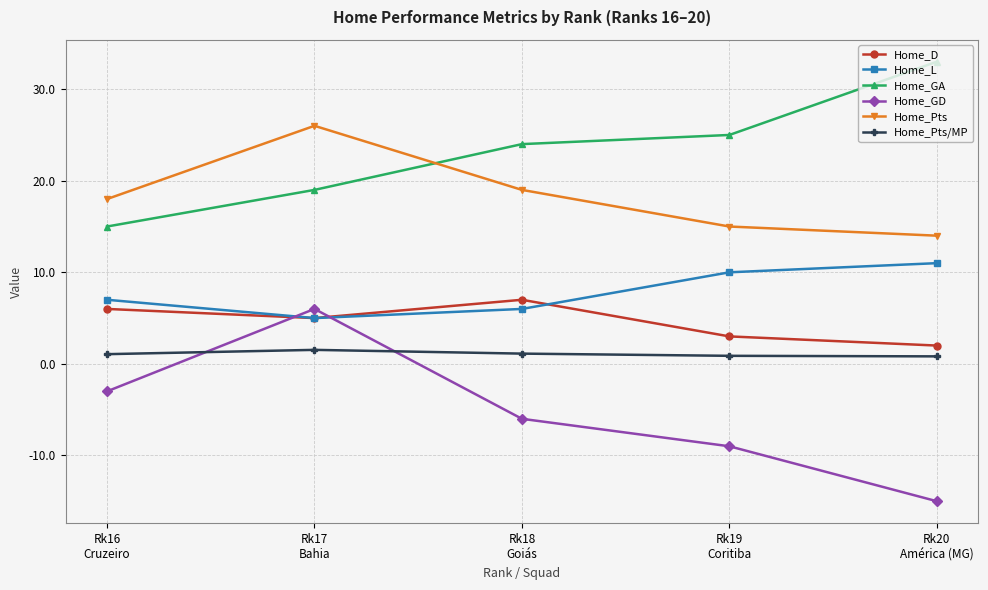

What is the minimum value for Home_GD?

-15.0